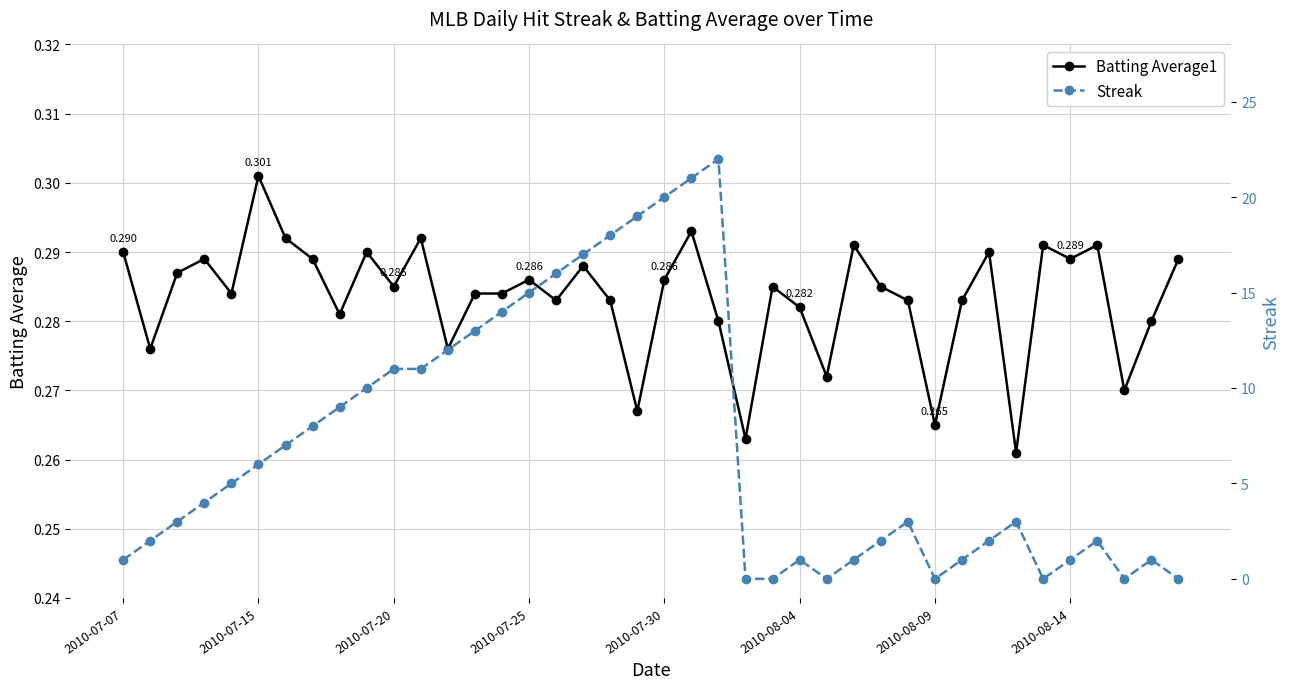

True or false: Batting Average1 has more than 2 interior local peaks.

True